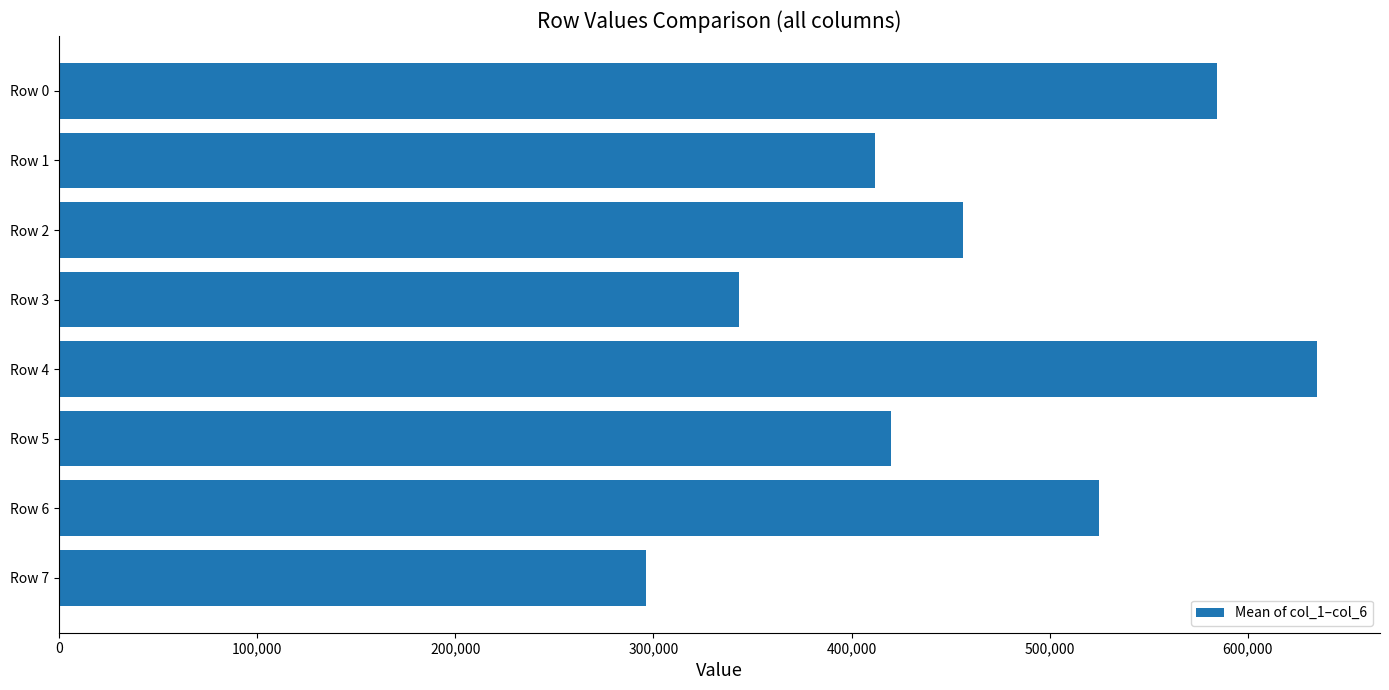

Is it true that the value at Row 6 is 524830.7?

True